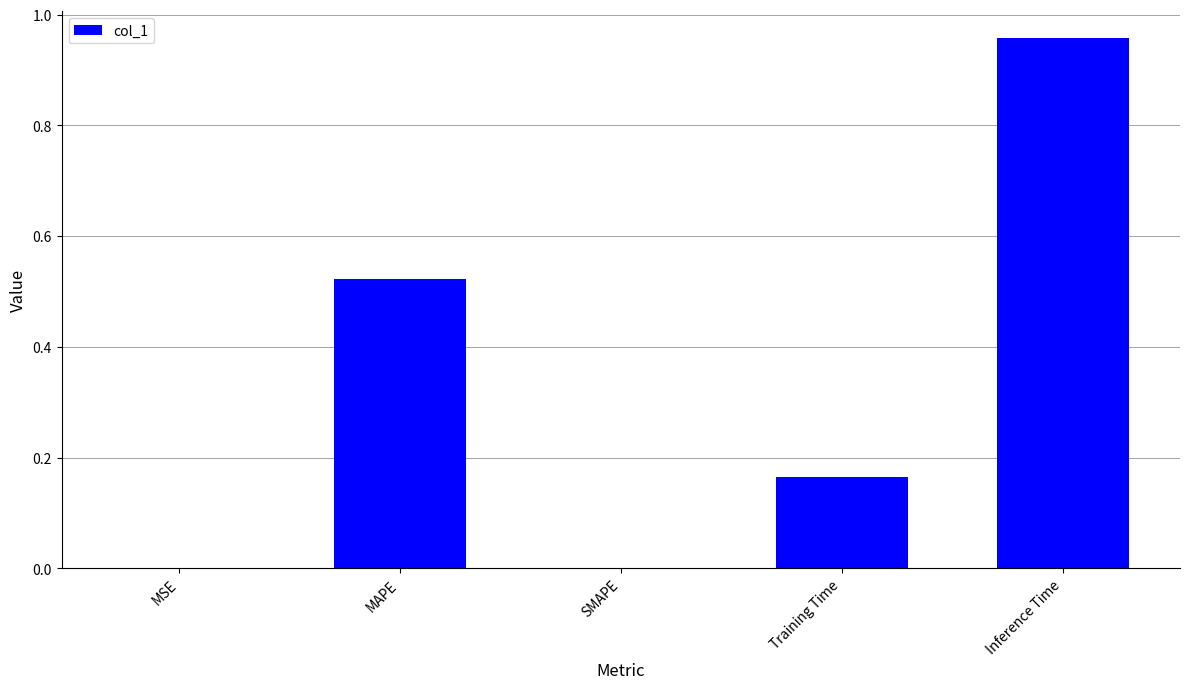

Is it true that the value at SMAPE is 0.4?

False